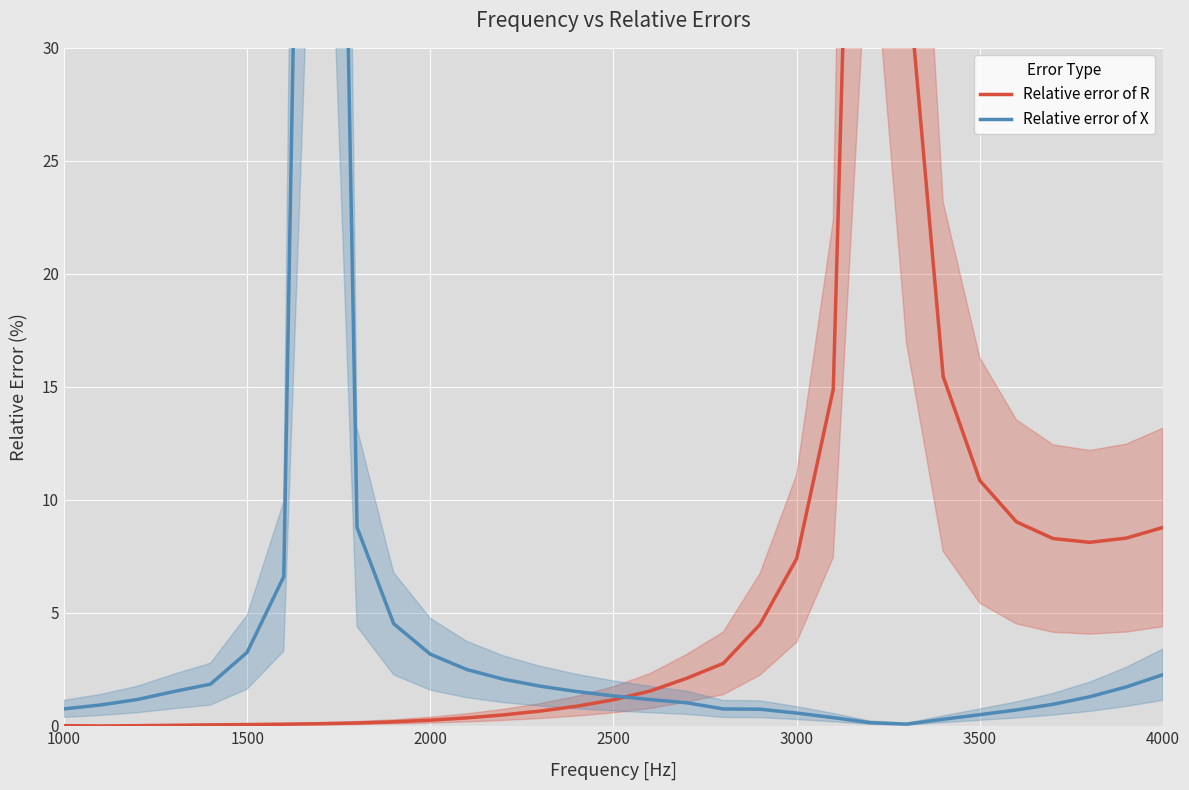

What is the highest value of the Relative error of X series?

98.0